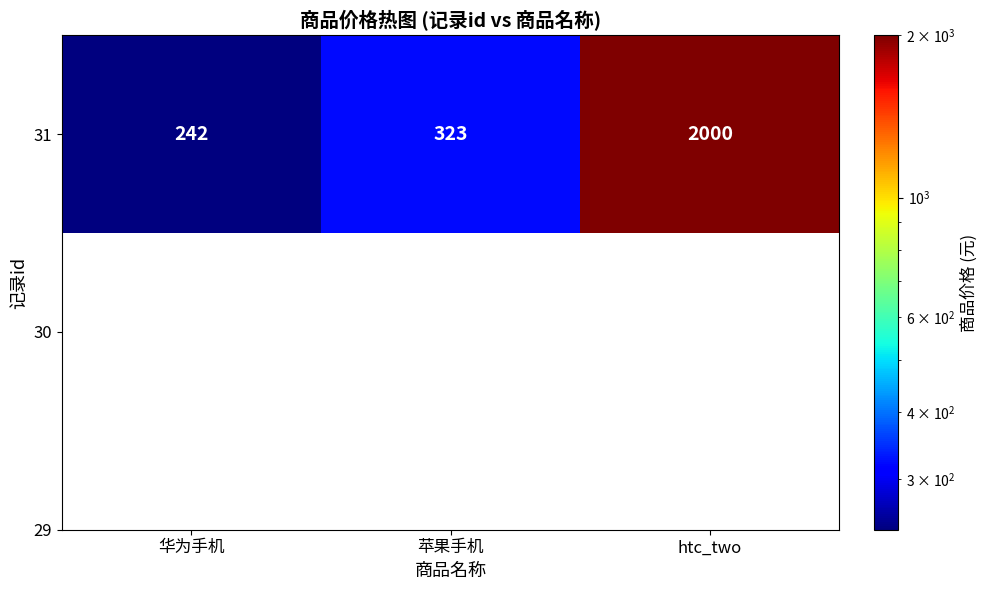

Reading left to right, list all the values displayed in this chart.

华为手机=242	苹果手机=323	htc_two=2000